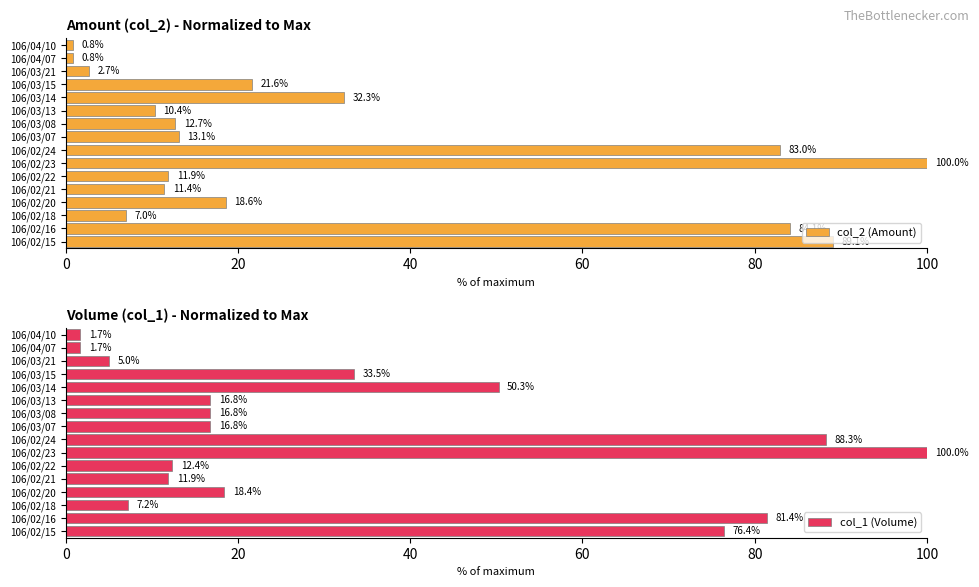

At how many categories does at least one series exceed 97?

1